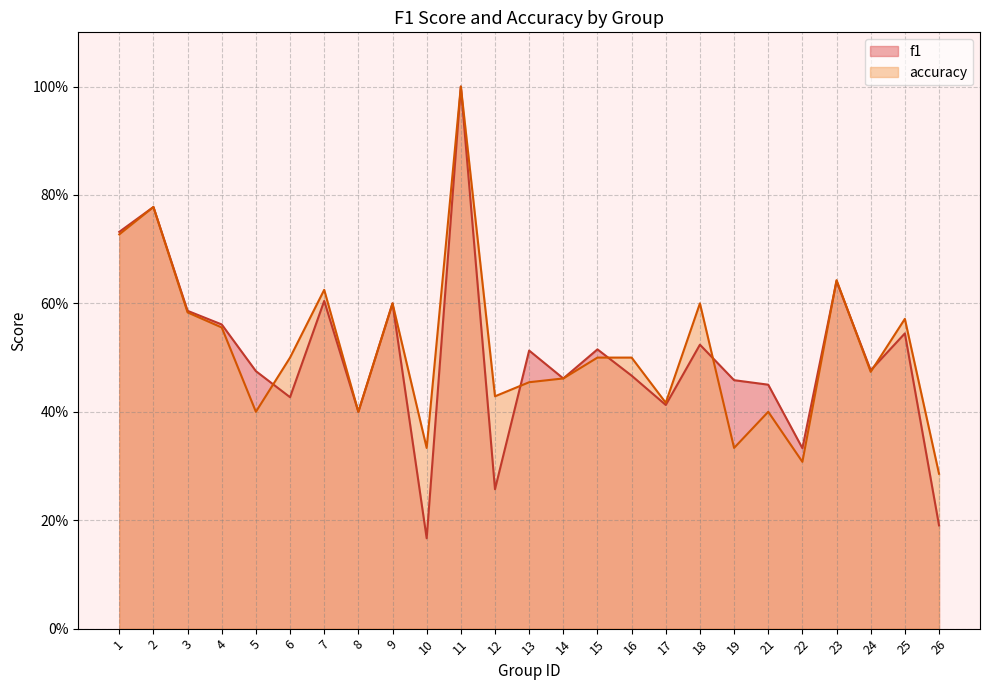

What is the maximum value shown in the chart?

1.0